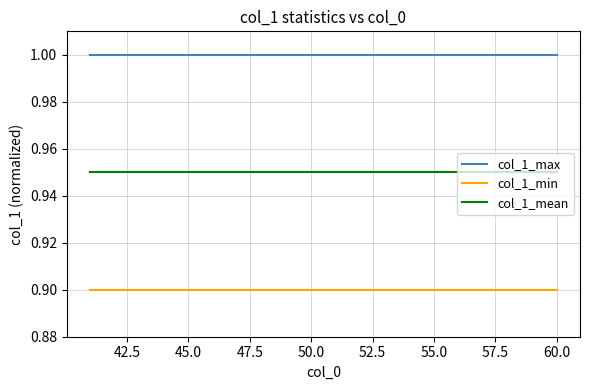

What is the maximum value shown in the chart?

1.0